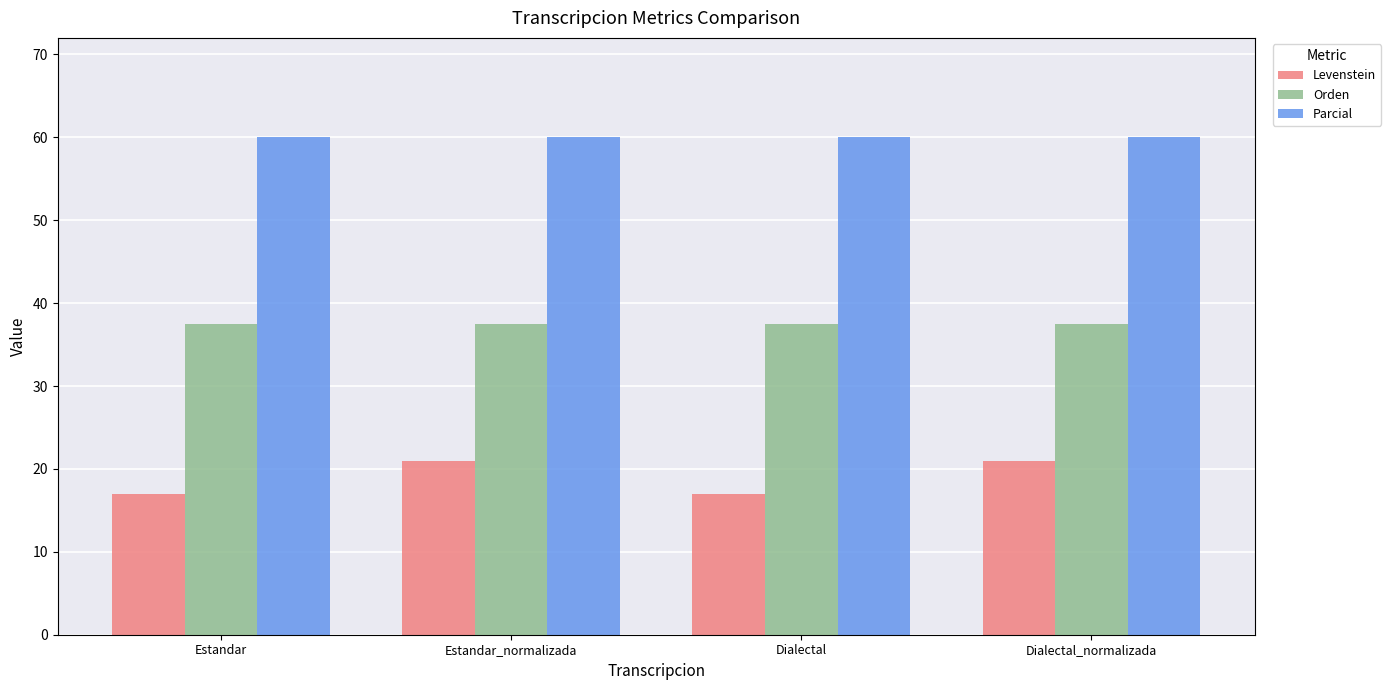

What is the approximate value of Orden at Estandar_normalizada?

37.5